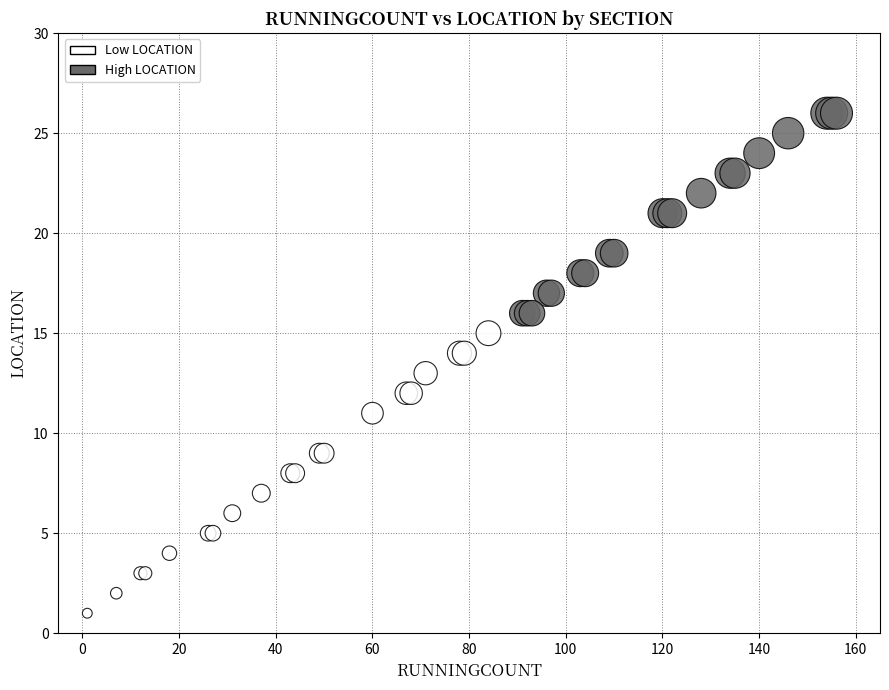

Which series contains the lowest Y value?

Low LOCATION